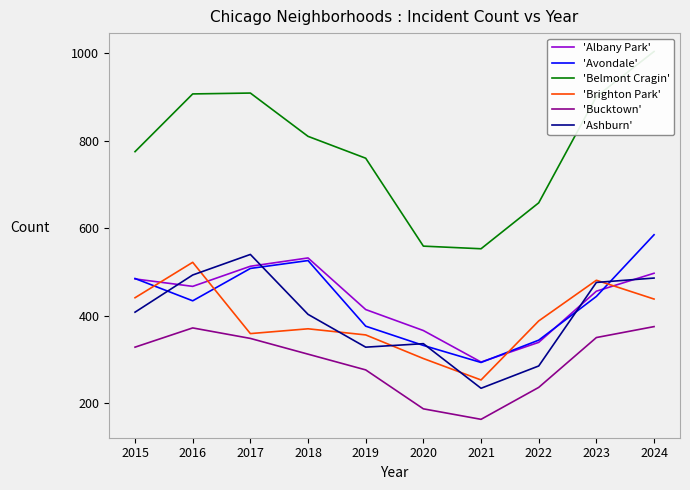

Where is 'Brighton Park' nearest to the value 387?

2022